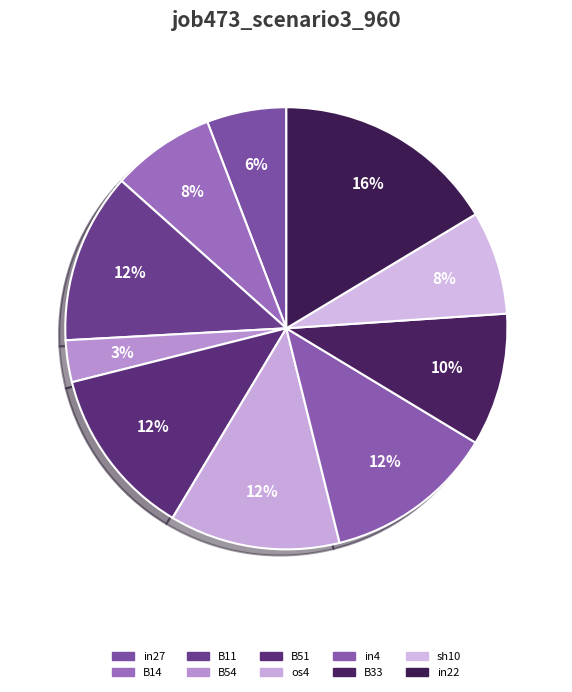

What is the change in value from B14 to in22?

+0.2